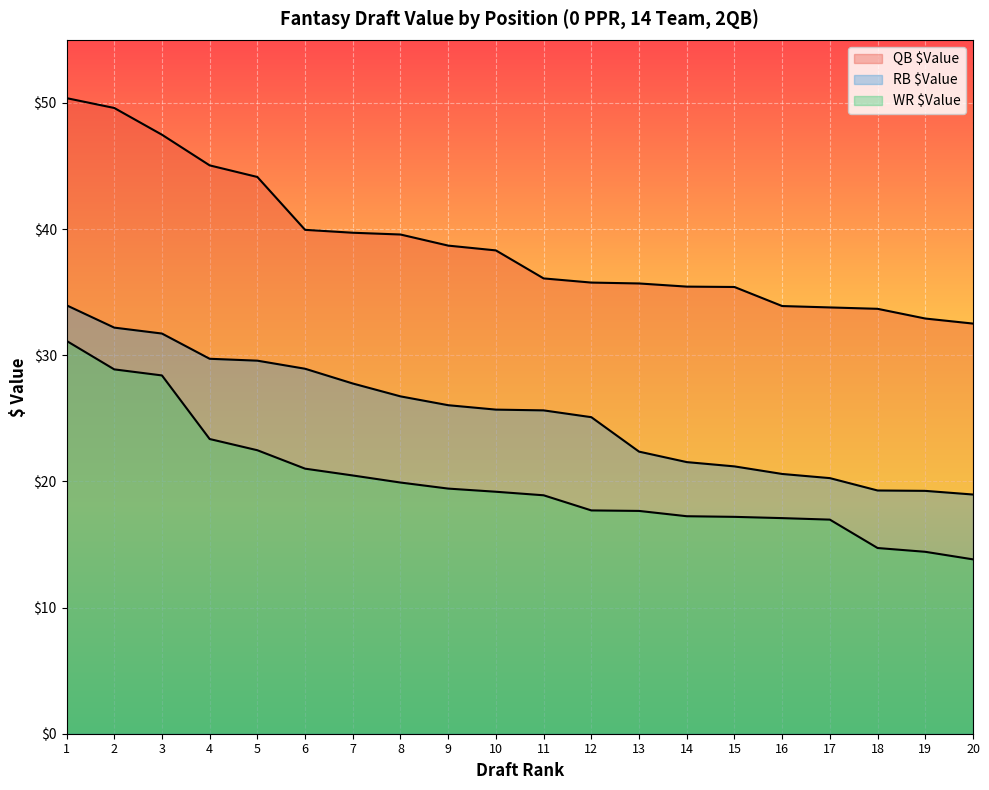

The value of QB $Value at 7 is 39.7. True or false?

True